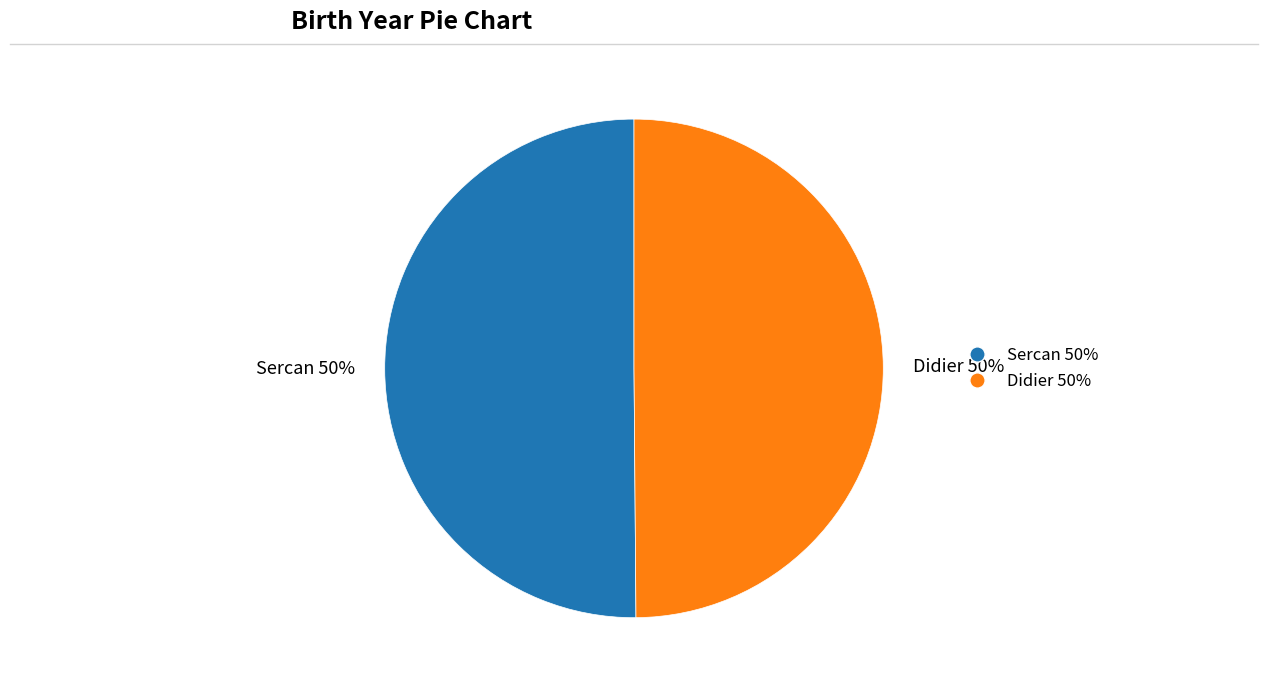

The Sercan slice represents 36% of the pie. True or false?

False